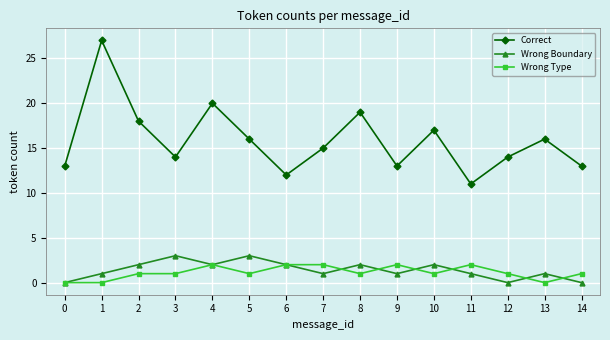

What value does the Wrong Boundary series have at 10?

2